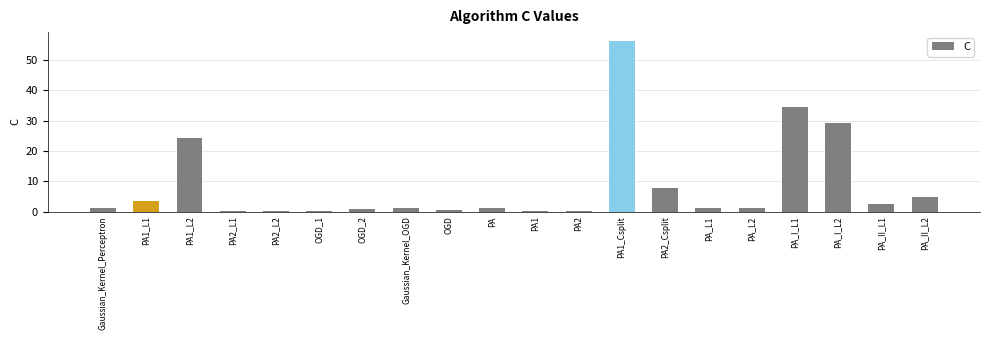

What is the change in value from PA1_L2 to PA_L1?

-23.3